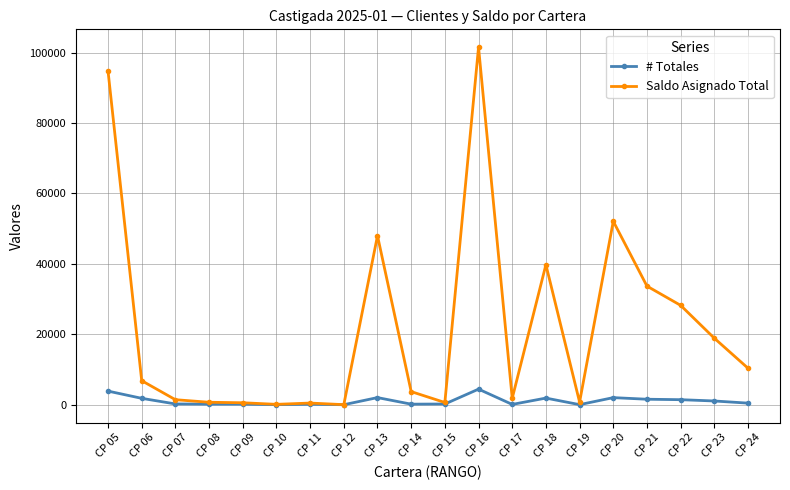

How many categories are shown in the chart?

20